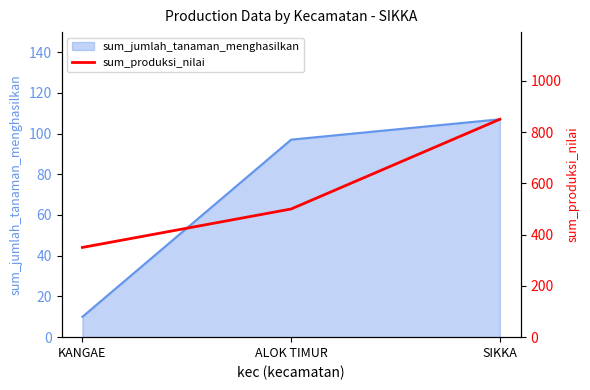

Which label corresponds to the largest value in the chart?

SIKKA